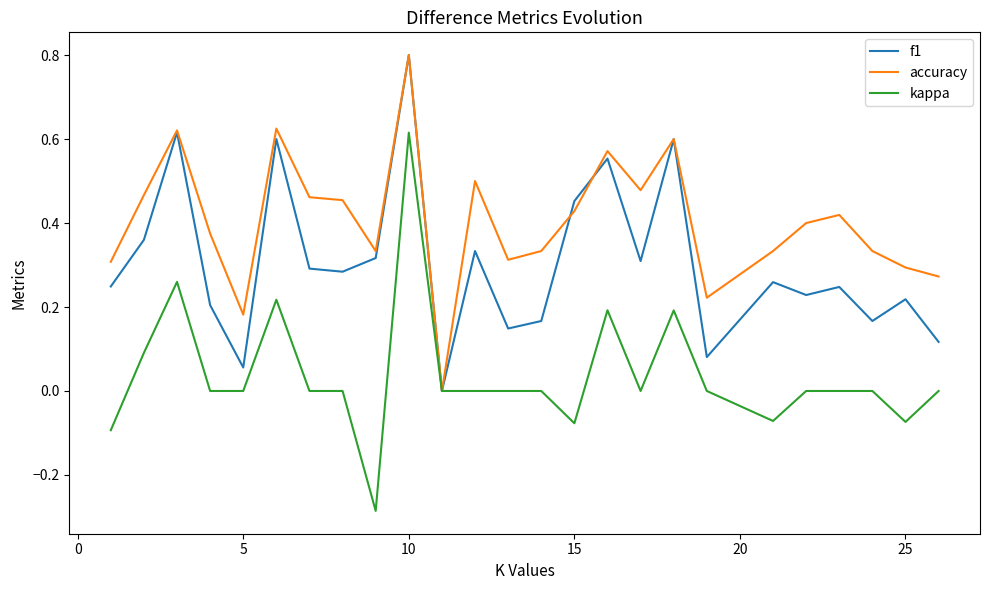

Which series has the largest range (max minus min)?

kappa